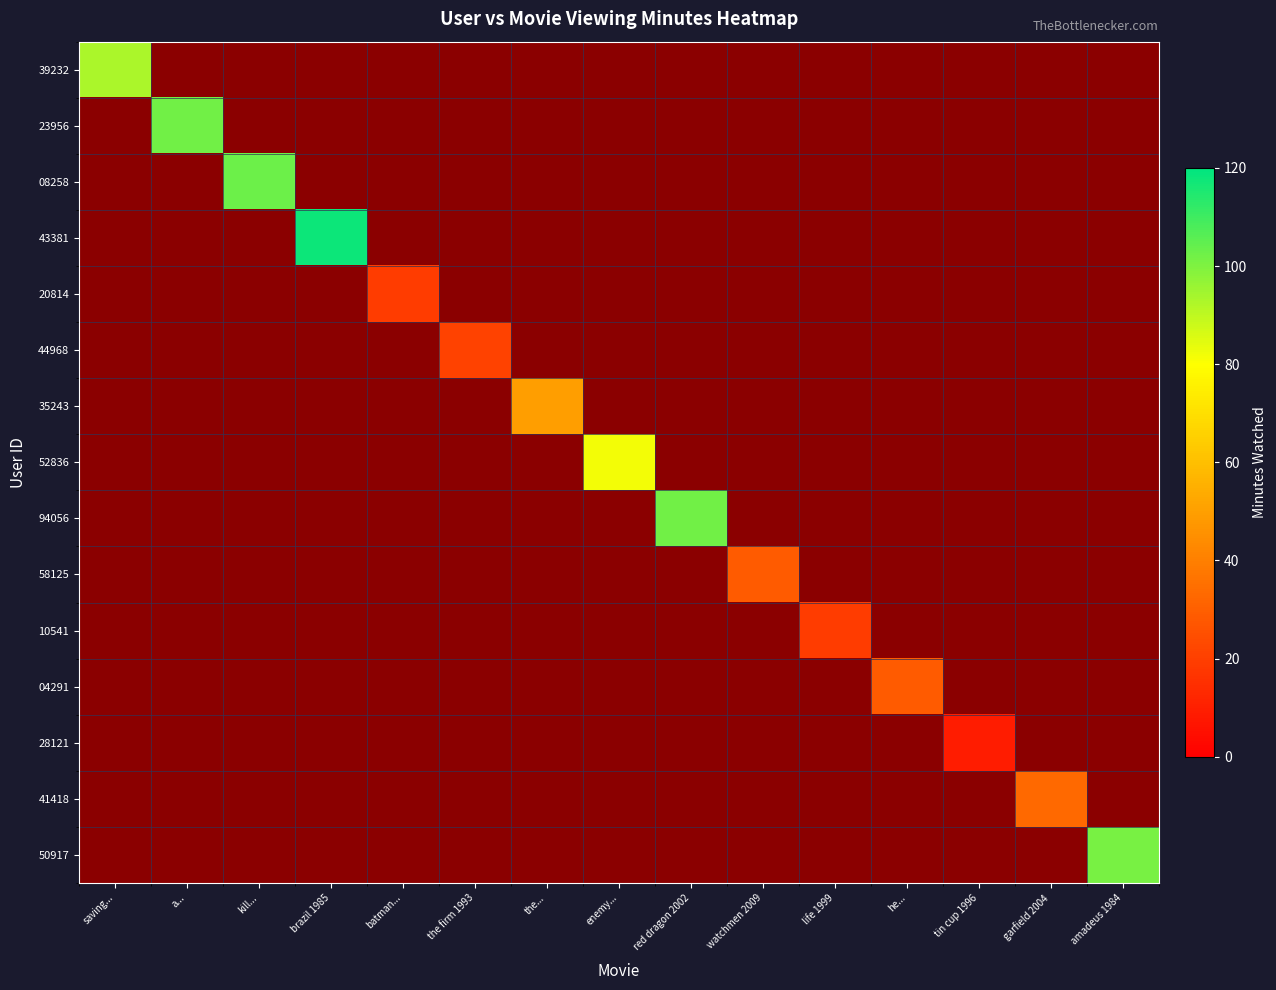

Rank the series at batman... from highest to lowest value.

20814, 39232, 23956, 08258, 43381, 44968, 35243, 52836, 94056, 58125, 10541, 04291, 28121, 41418, 50917